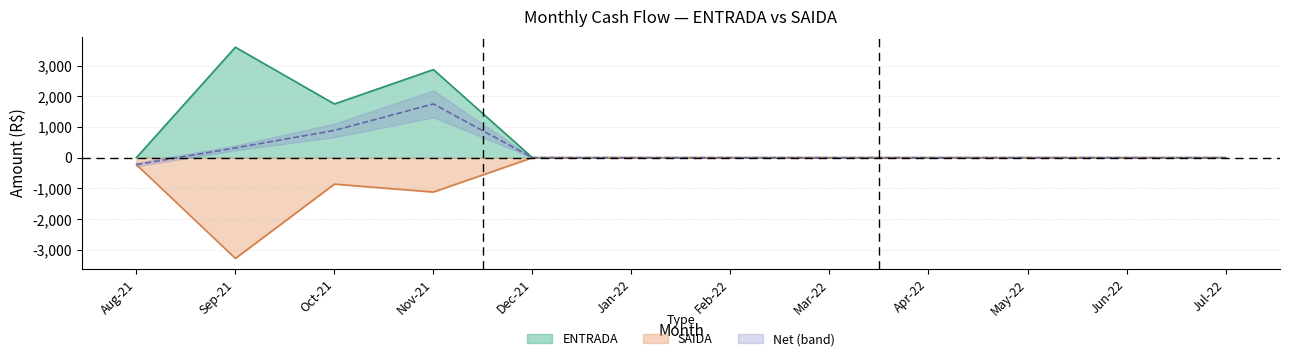

Reading left to right, extract all data points from this chart.

ENTRADA: 0.0	3600.0	1750.0	2870.0	0.0	0.0	0.0	0.0	0.0	0.0	0.0	0.0
SAIDA: -224.7	-3282.3	-861.5	-1118.8	-0.0	-0.0	-0.0	-0.0	-0.0	-0.0	-0.0	-0.0